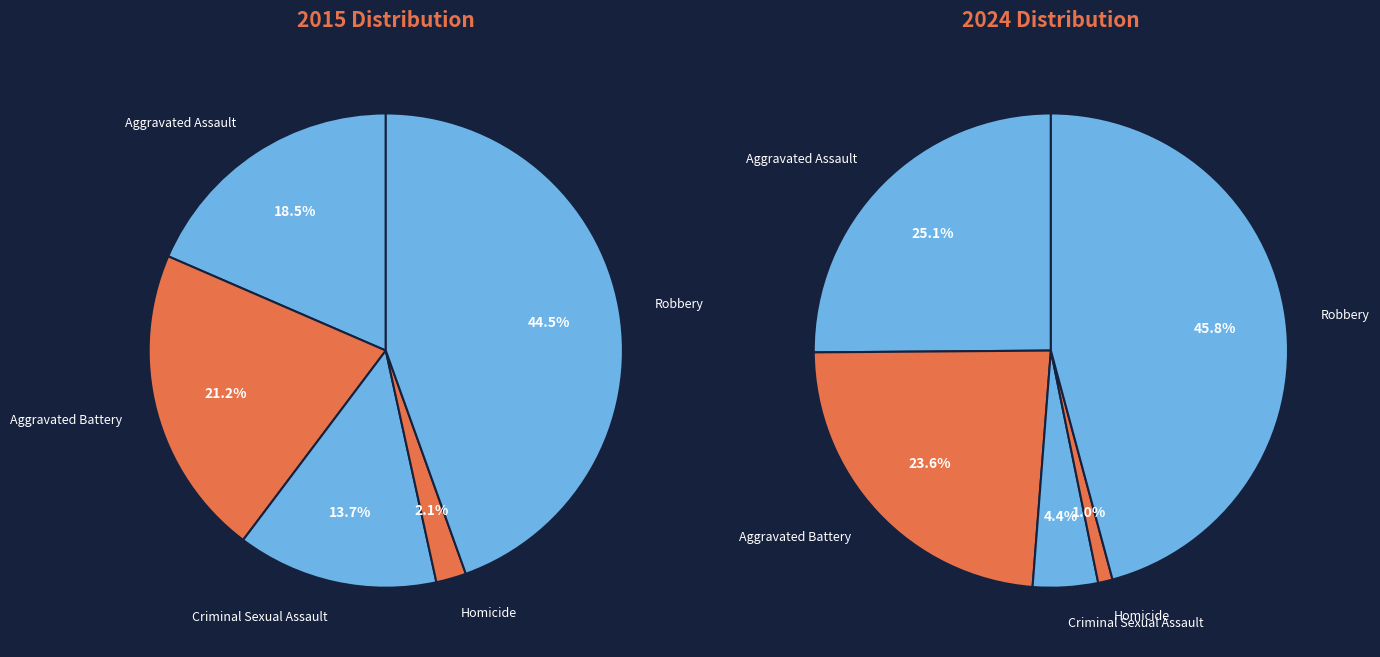

True or false: Robbery accounts for 53% of the total.

False